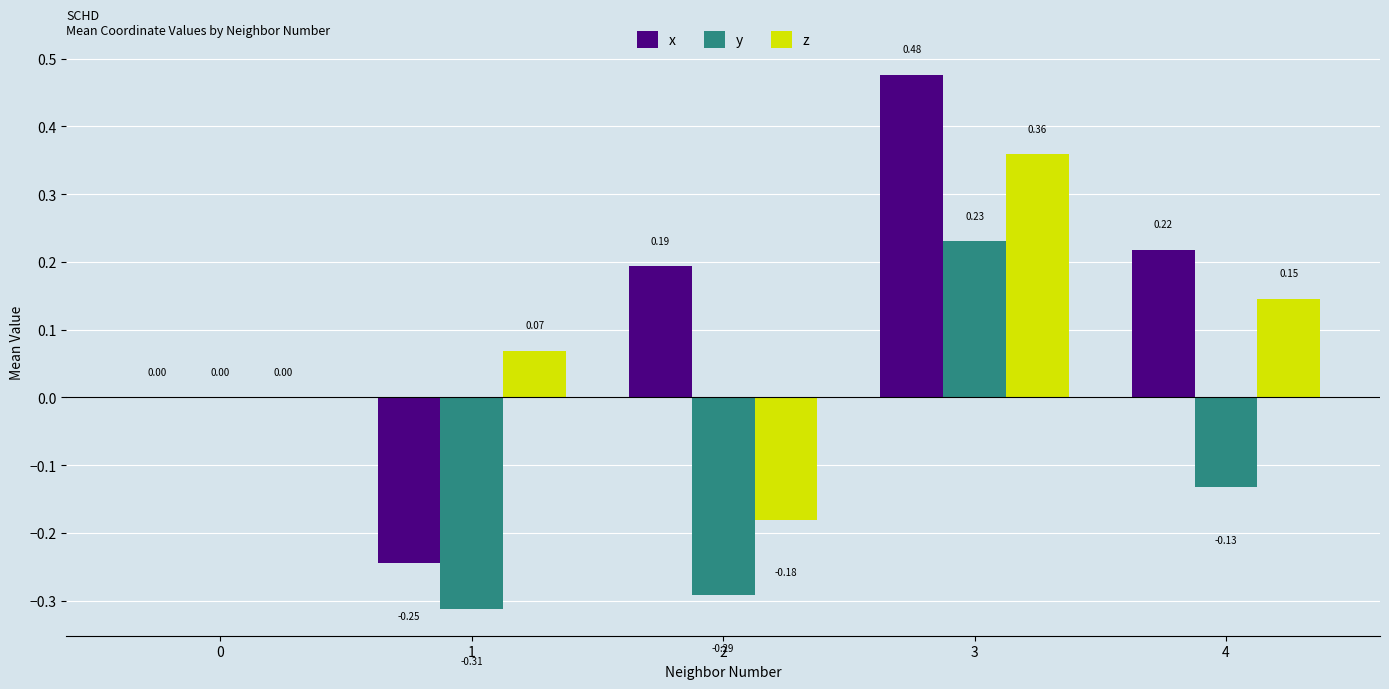

How many data points does each series have?

5